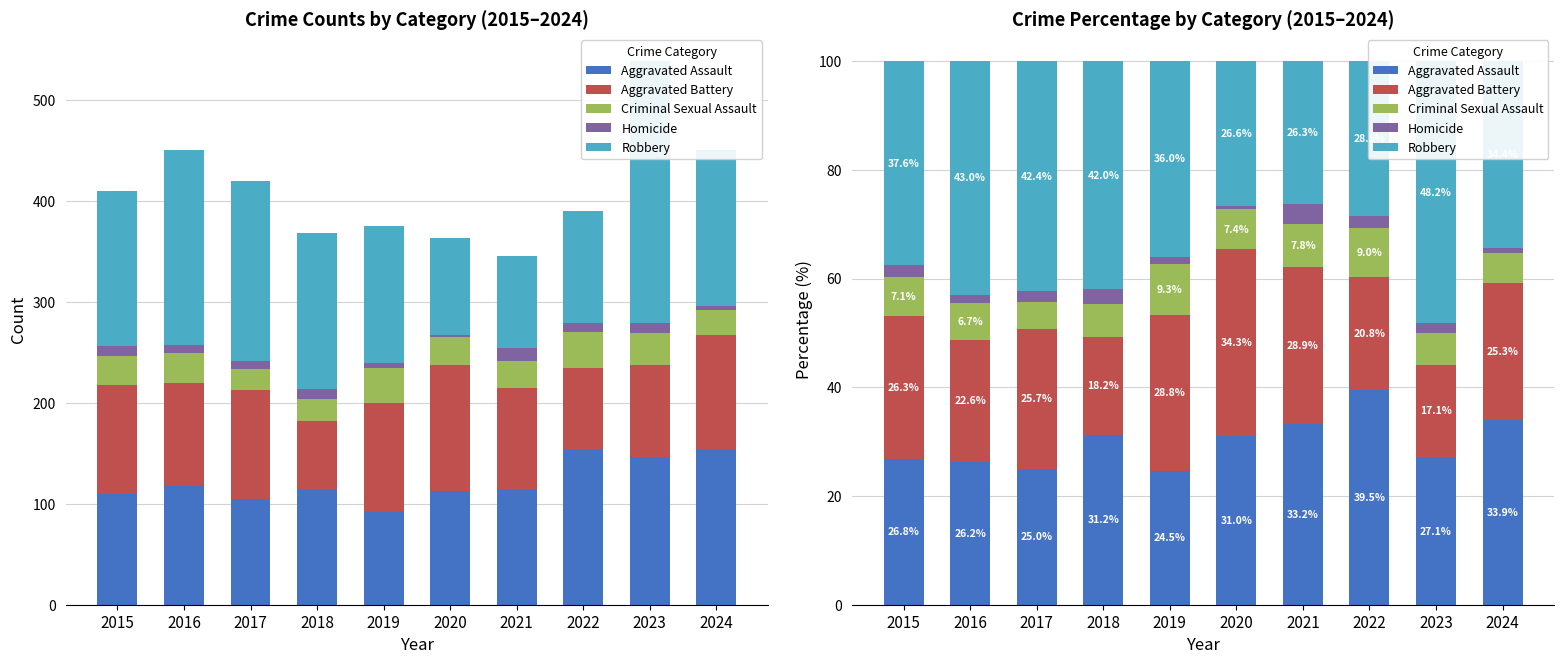

True or false: Aggravated Assault has a value of 58.5 at 2021.

False